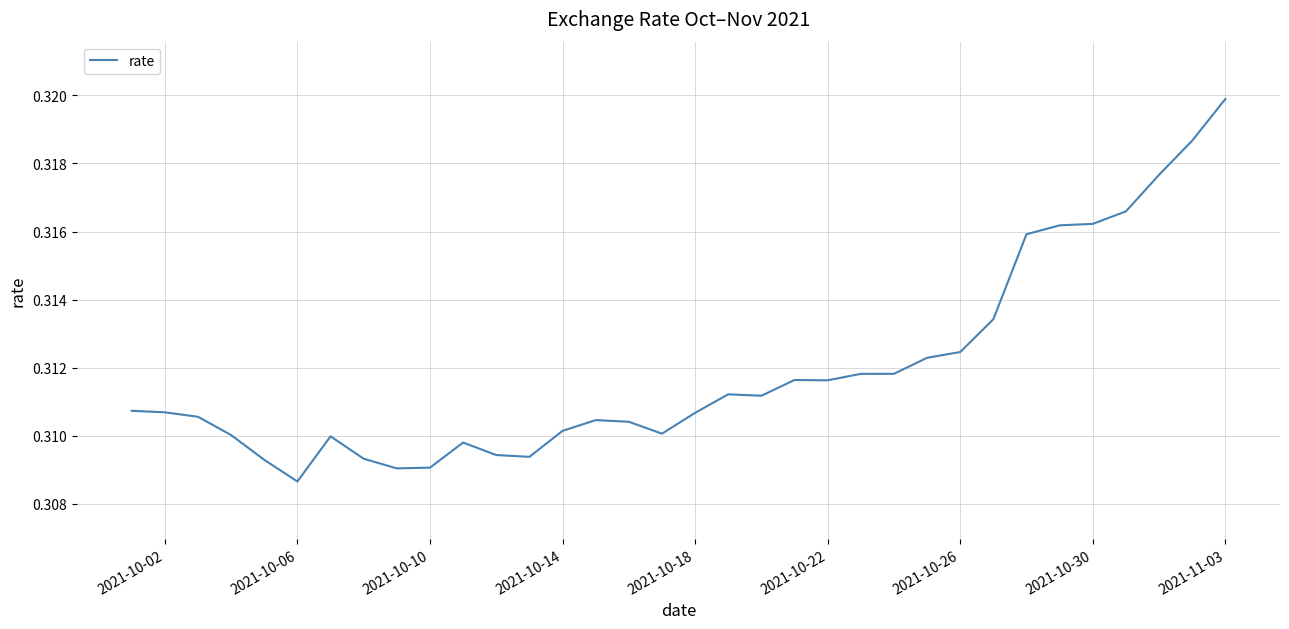

Reading right to left, what are all the values shown in this chart?

0.3	0.3	0.3	0.3	0.3	0.3	0.3	0.3	0.3	0.3	0.3	0.3	0.3	0.3	0.3	0.3	0.3	0.3	0.3	0.3	0.3	0.3	0.3	0.3	0.3	0.3	0.3	0.3	0.3	0.3	0.3	0.3	0.3	0.3